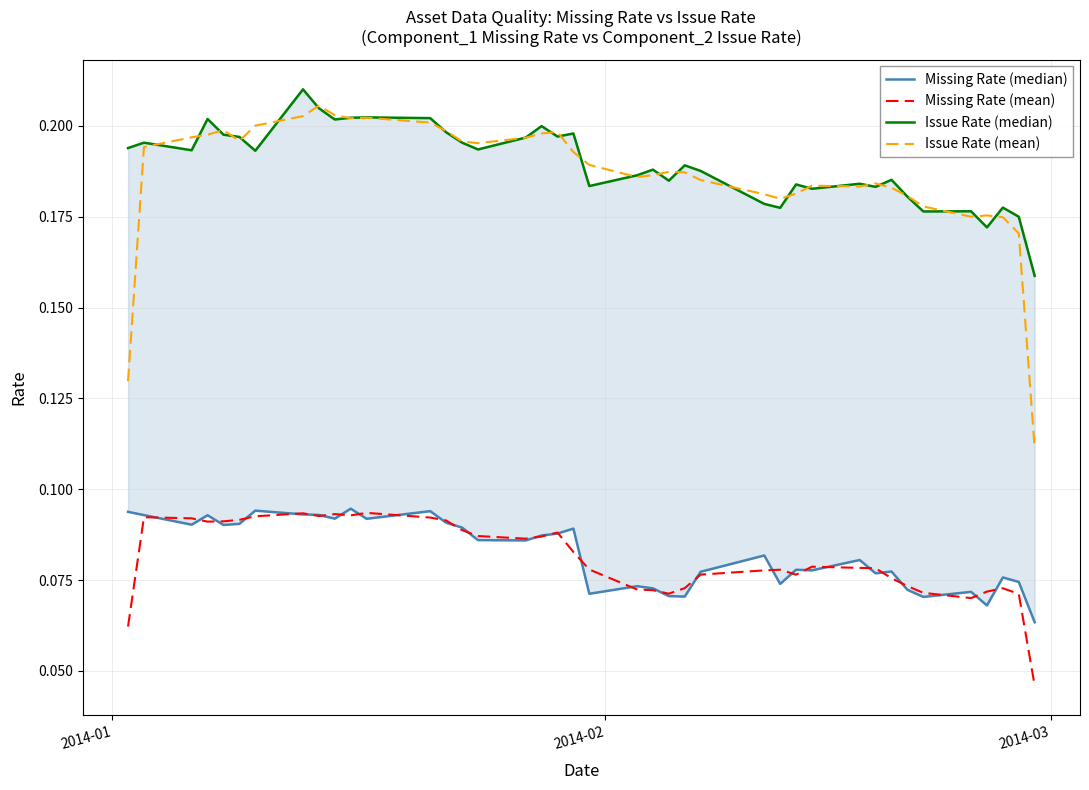

True or false: Issue Rate (median) and Issue Rate (mean) intersect in this chart.

True